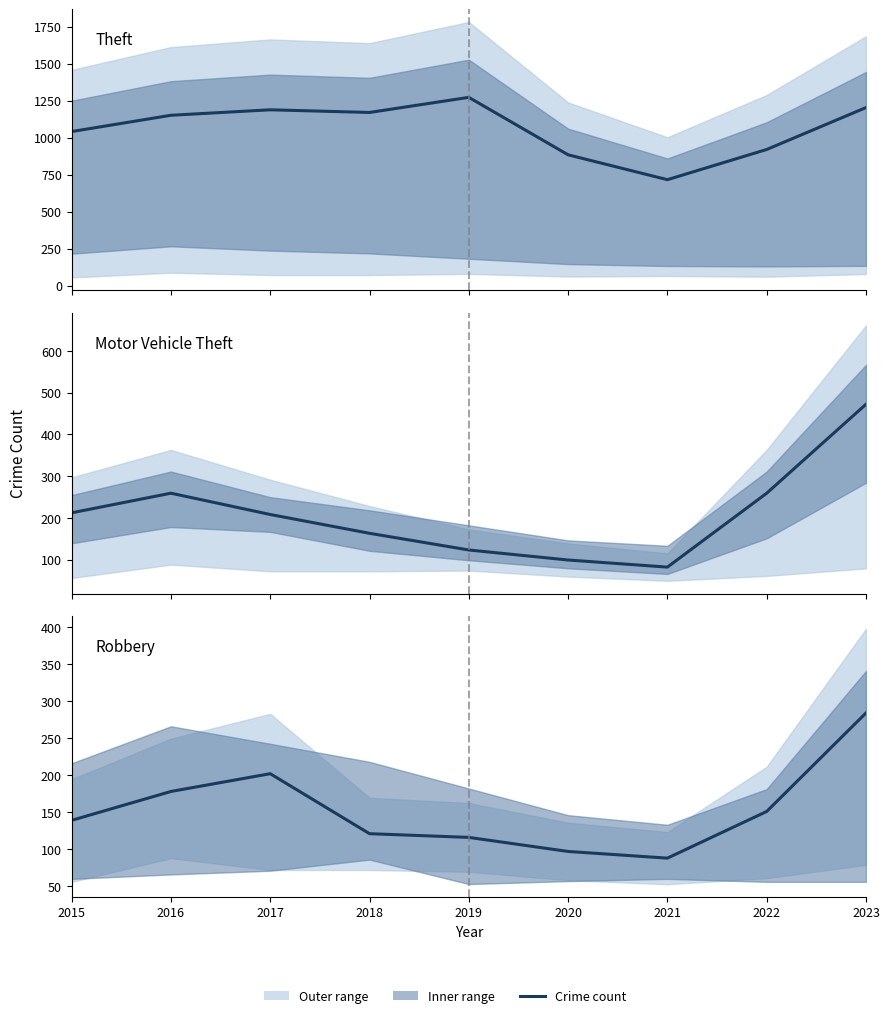

What is the lowest value of the Robbery series?

88